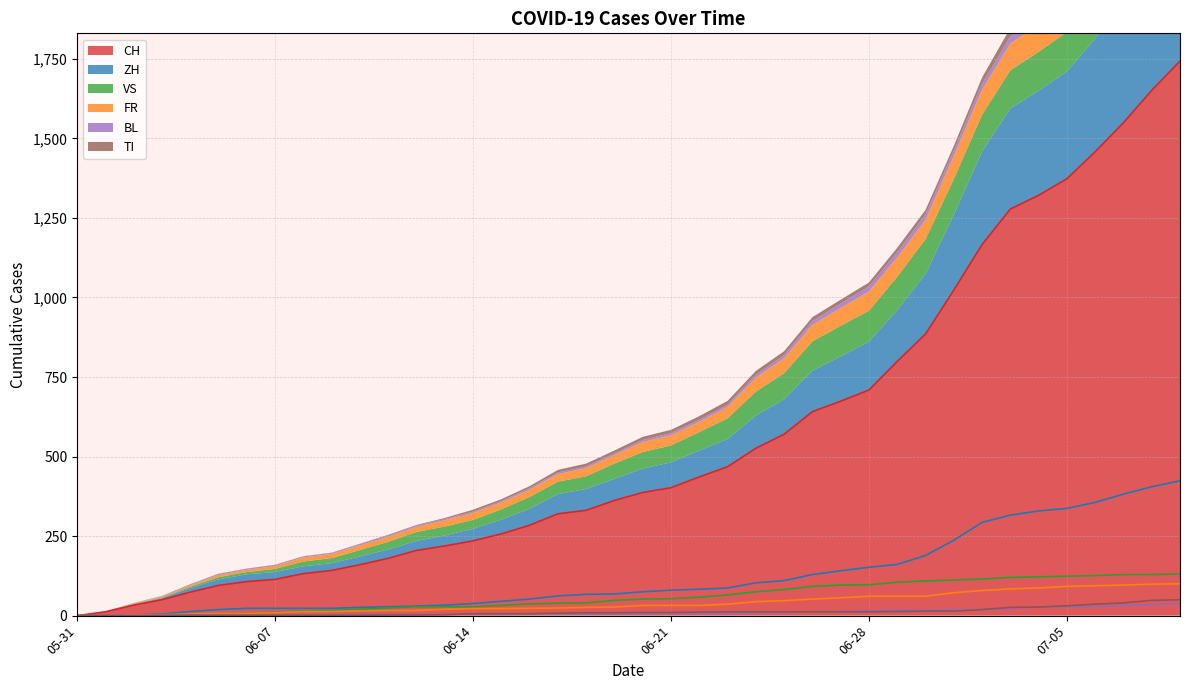

The CH series shows 180 at 2020-06-11. True or false?

True